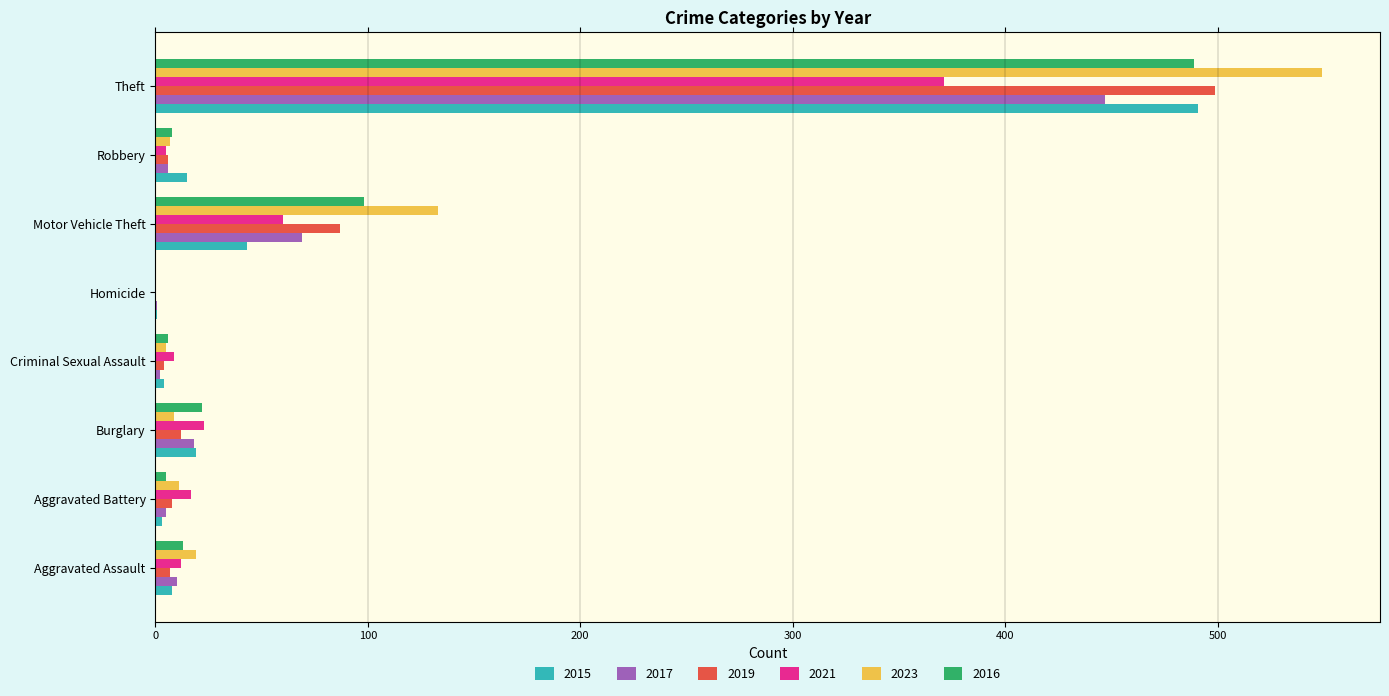

At which label does 2015 reach its peak?

Theft